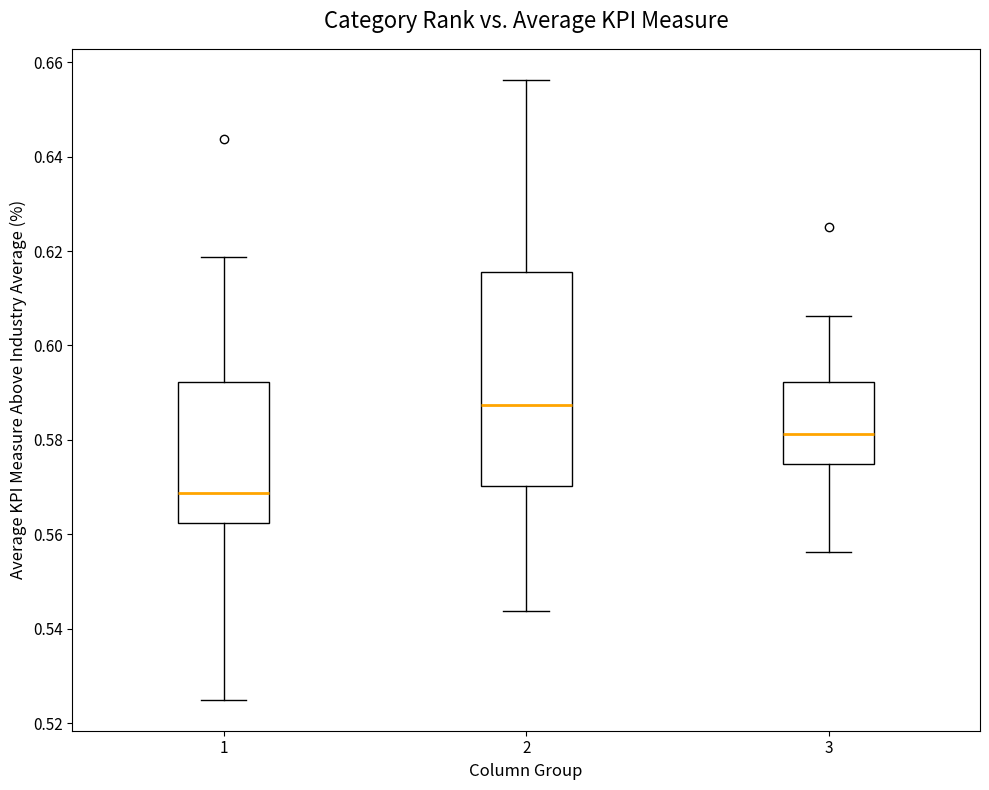

Which box has the highest median line?

2